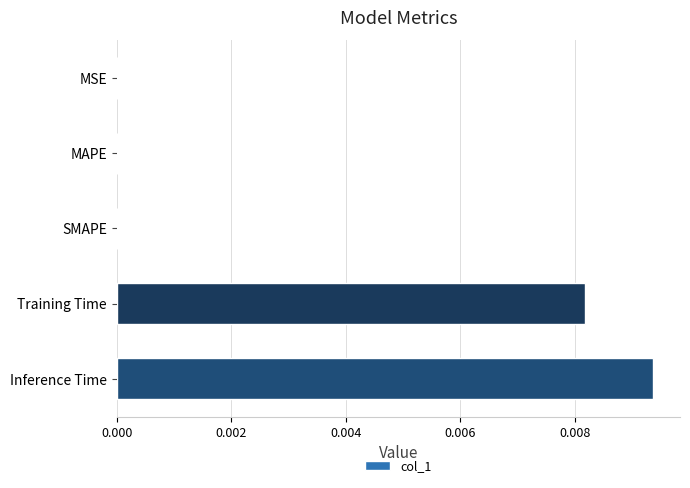

Count the values in the range 0 to 1.

5